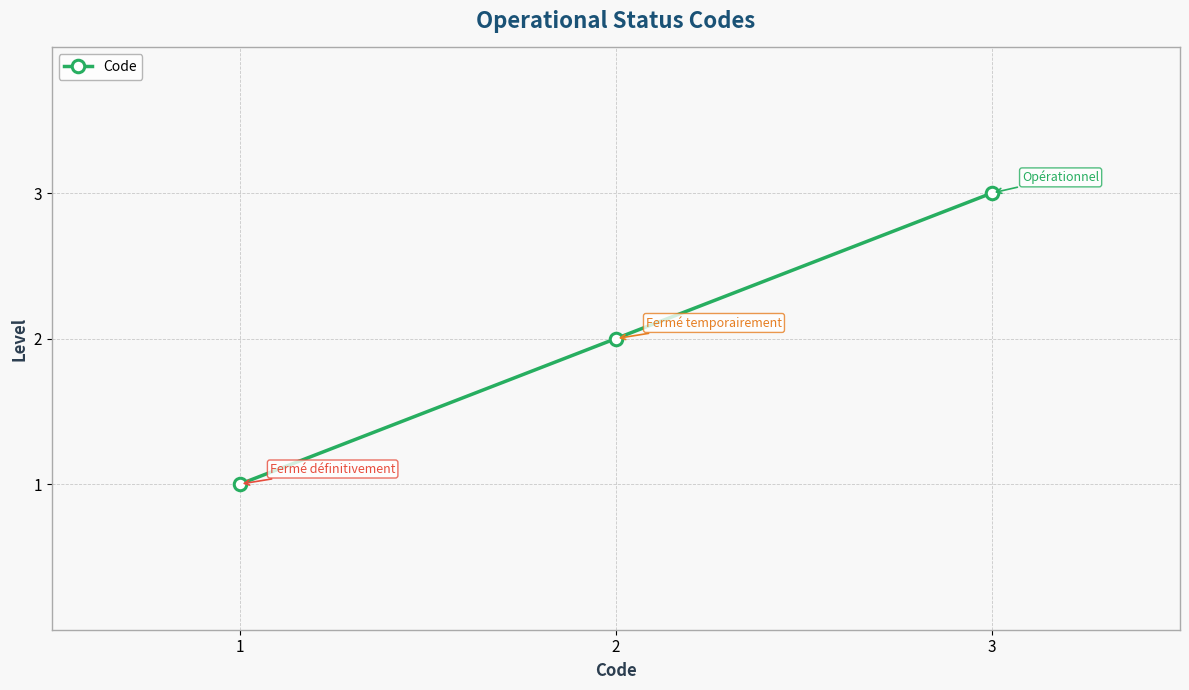

Does the chart have visible grid lines?

Yes